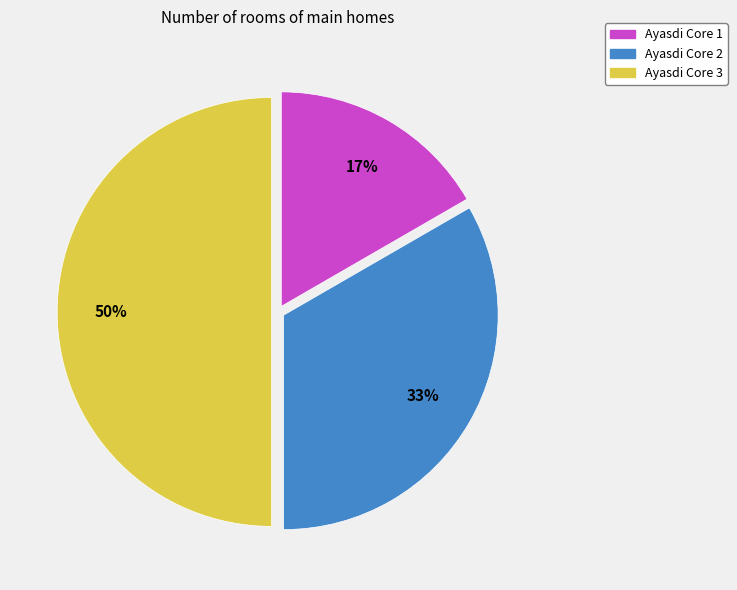

How many segments does this pie chart have?

3